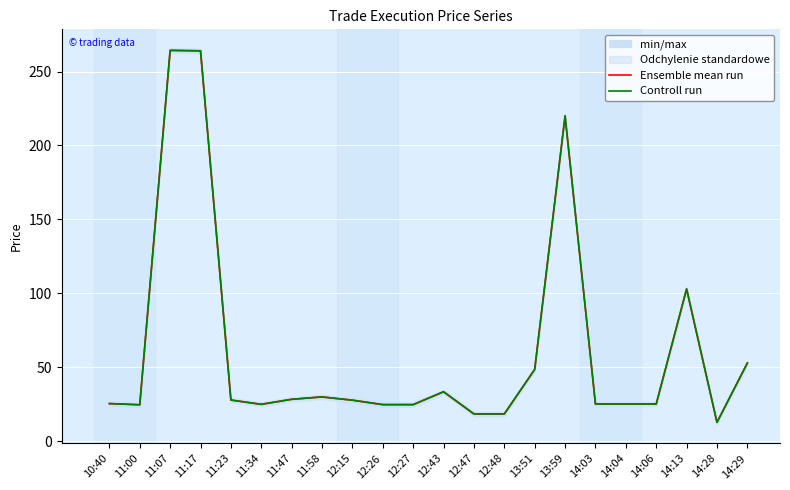

What is the minimum value for Ensemble mean run?

12.8